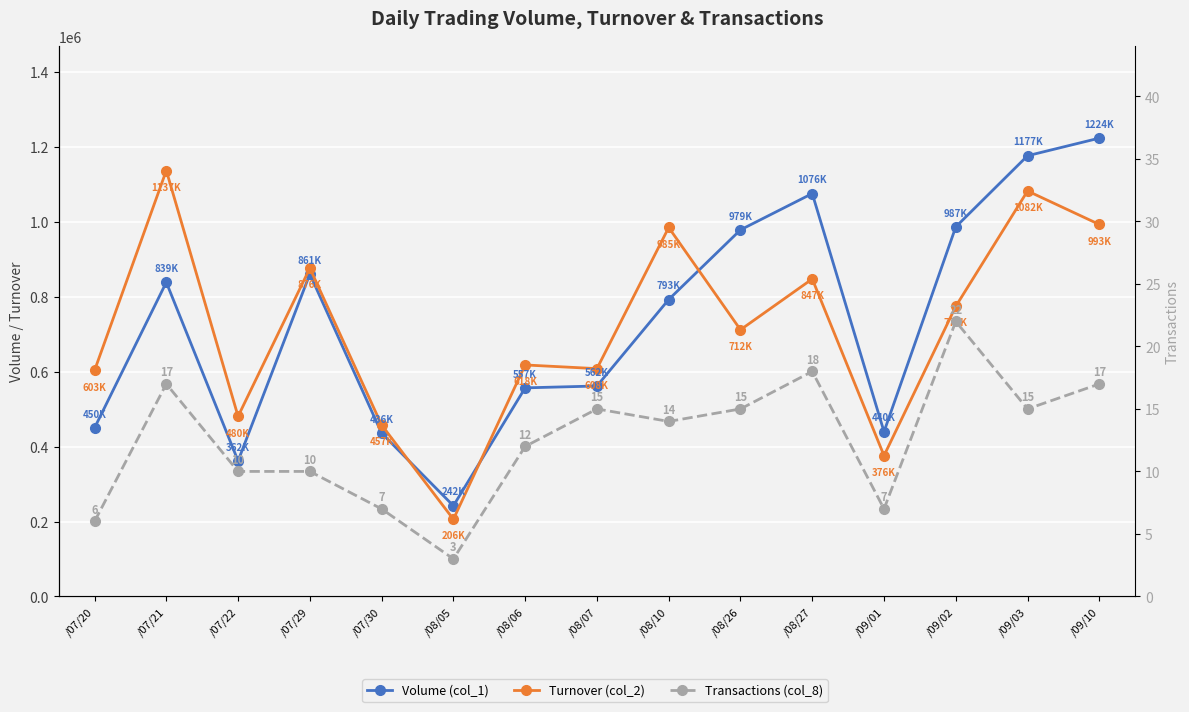

Which label corresponds to the smallest value in the chart?

/08/05